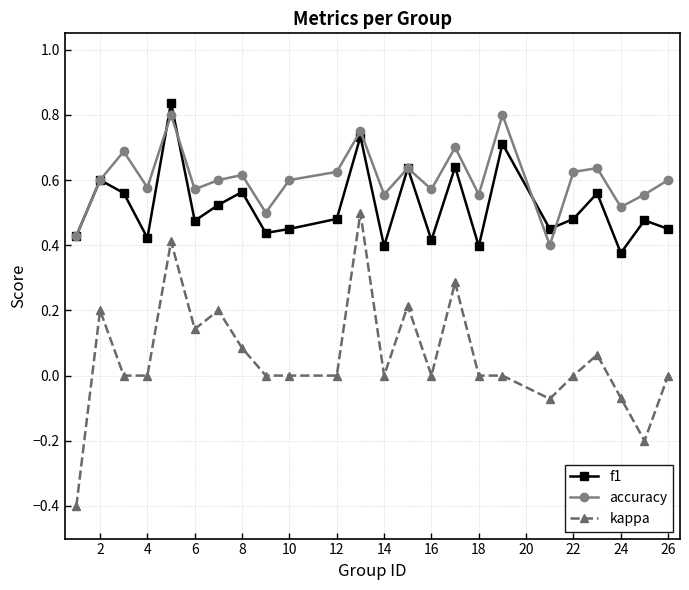

Which series has the largest total across all categories?

accuracy